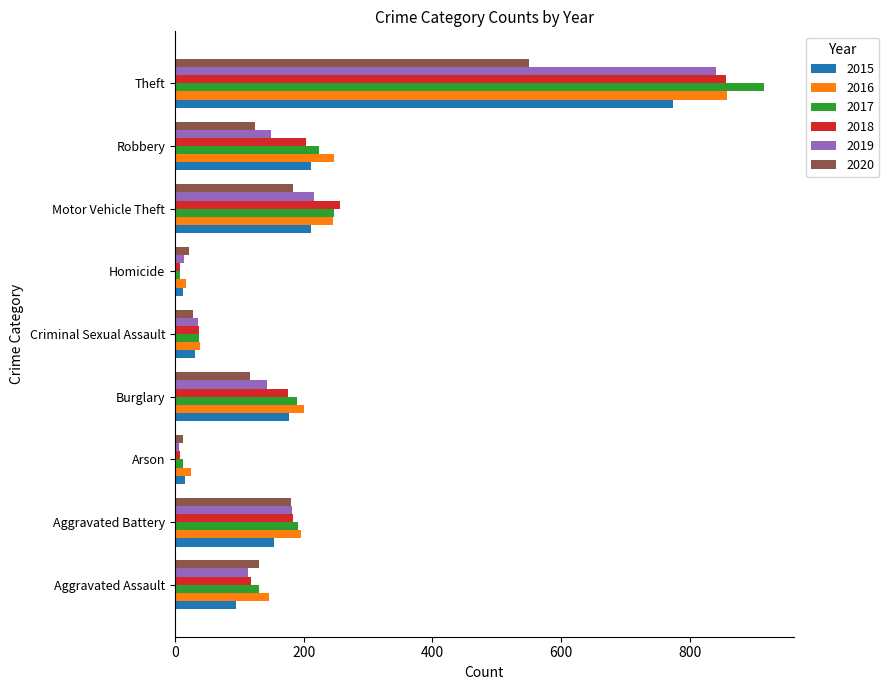

Is it true that 2015 equals 359 at Robbery?

False